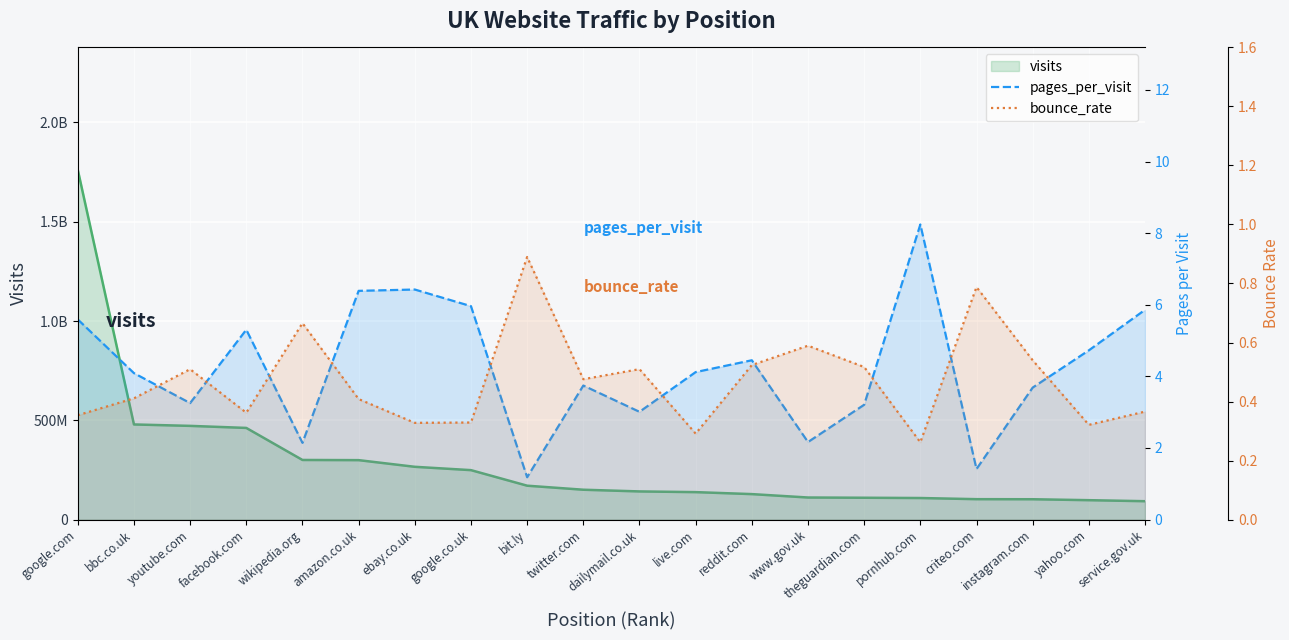

What is the difference between the second highest and second lowest values in the pages_per_visit series?

5.0